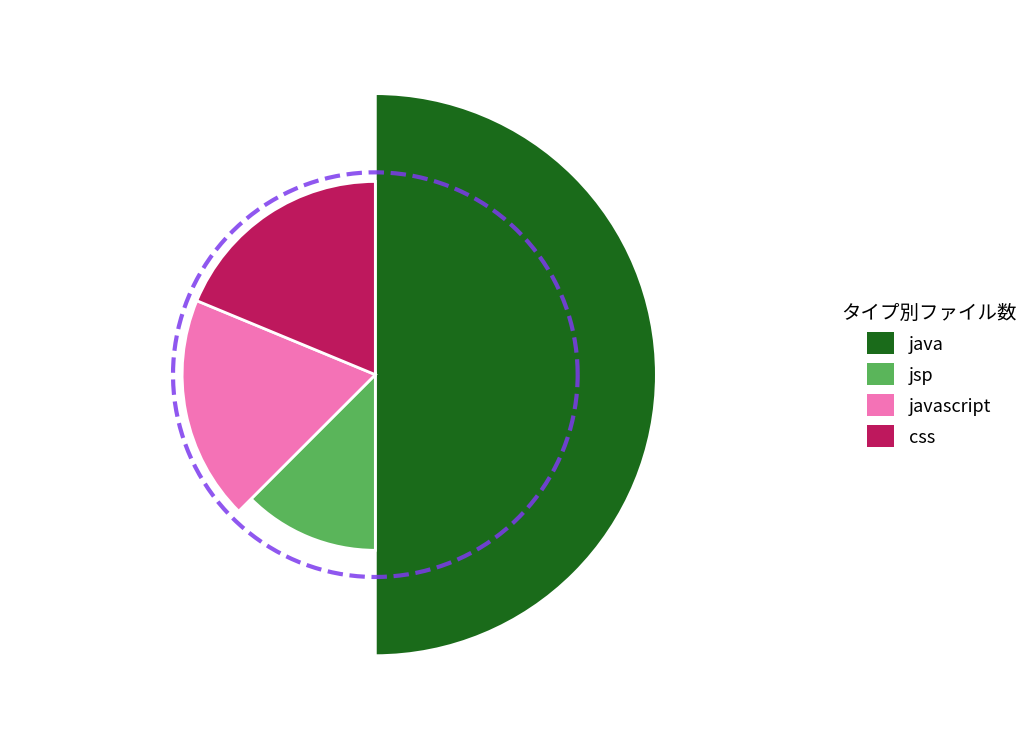

True or false: java accounts for 50% of the total.

True